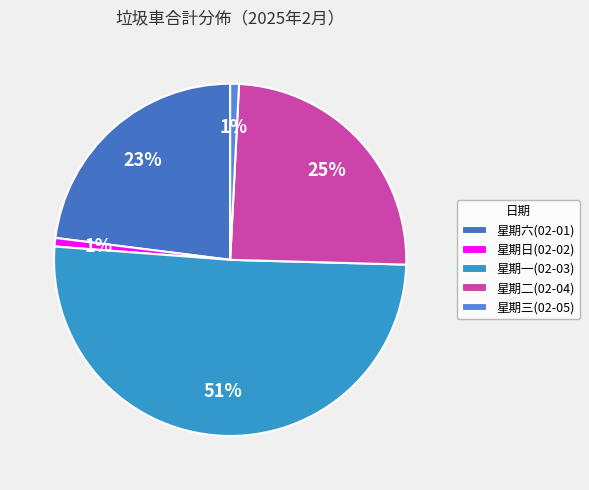

What is the smallest slice in the pie chart?

星期日(02-02)